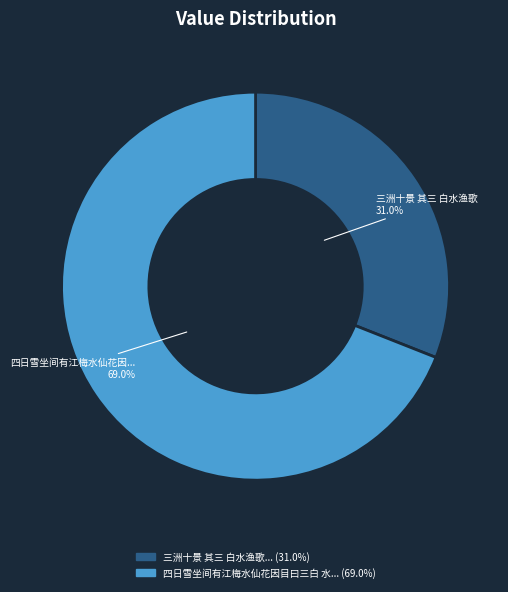

How many segments does this pie chart have?

2